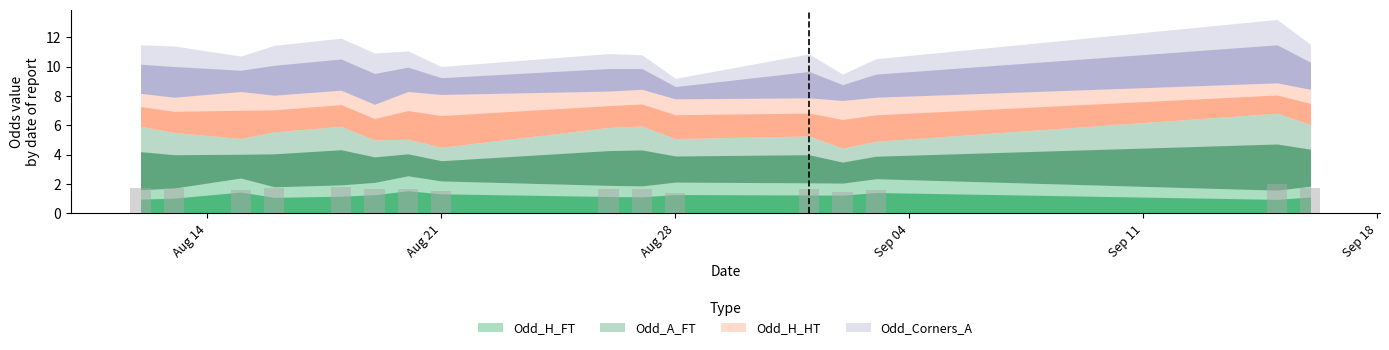

What is the difference between the maximum and minimum values?

0.6